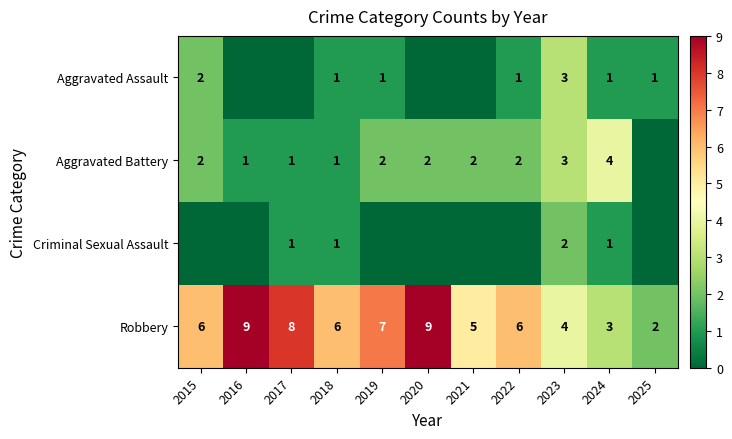

Where is Robbery nearest to the value 5?

2021